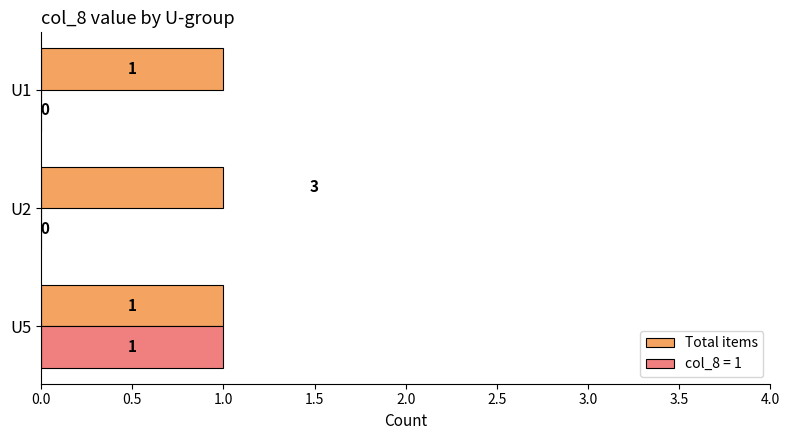

The Total items series shows 0 at U2. True or false?

False